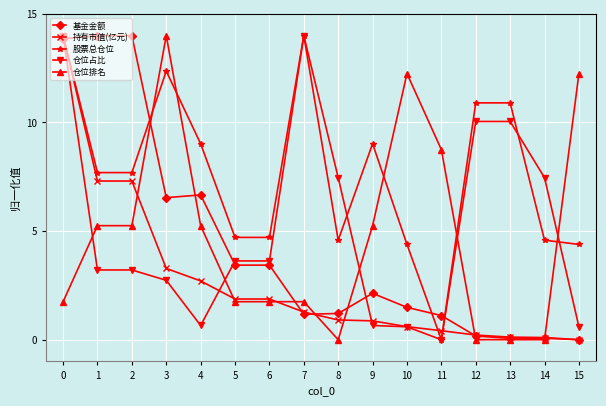

What is the difference between the 基金金额 values at 8 and 11?

0.1